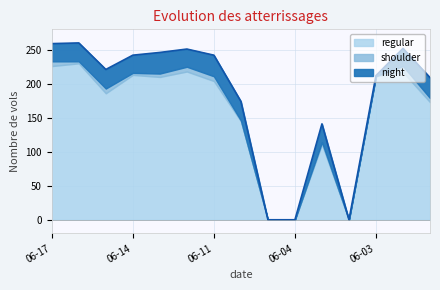

What is the spread (max minus min) of values at 06-03?

211